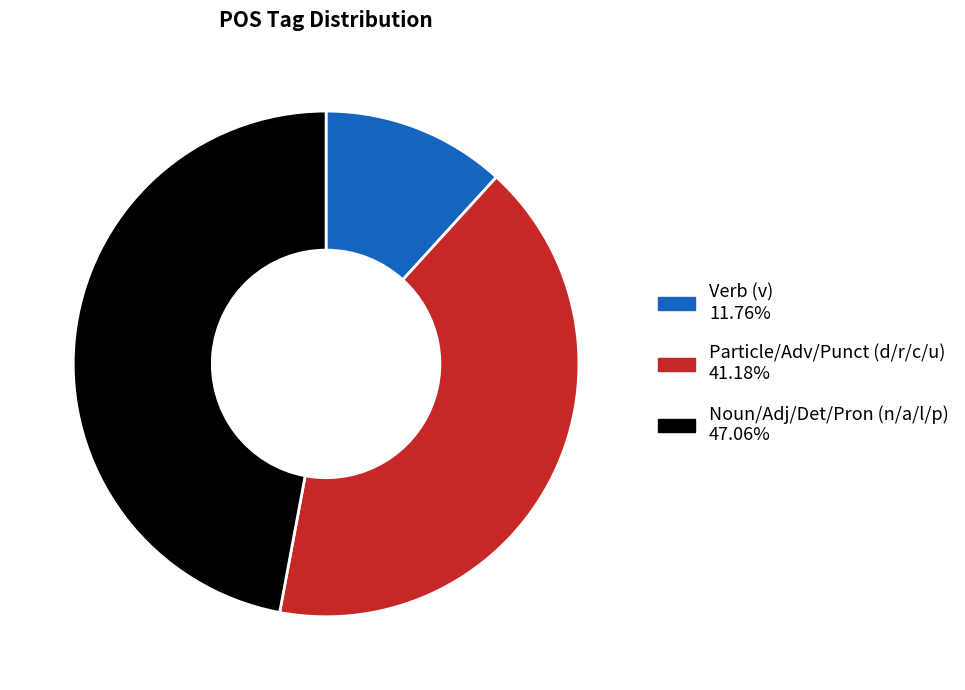

Is there any slice that represents more than half of the pie?

No